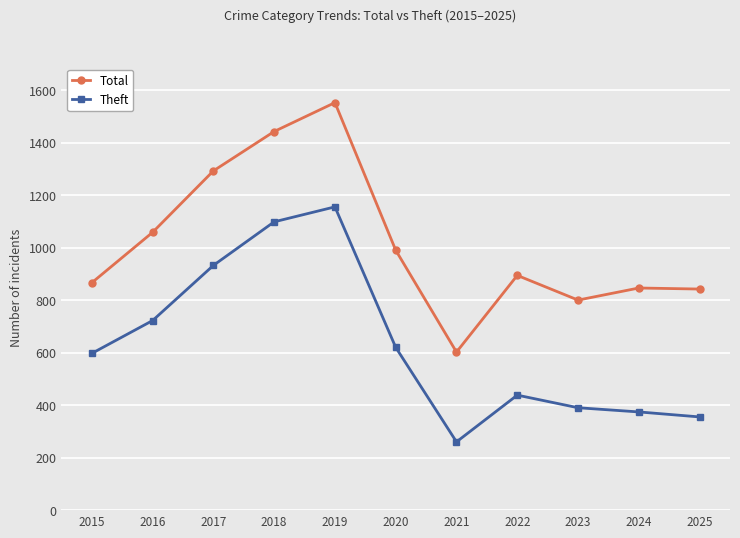

True or false: Theft has a value of 701 at 2019.

False